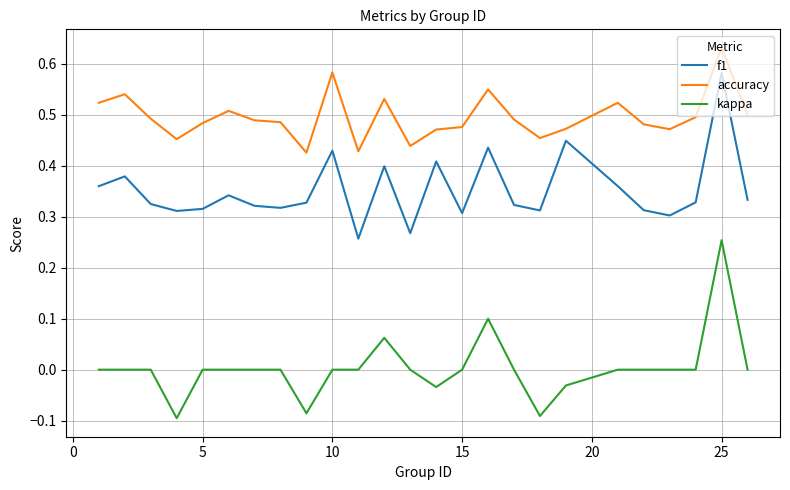

Rank the series by their maximum value, from highest to lowest.

accuracy, f1, kappa